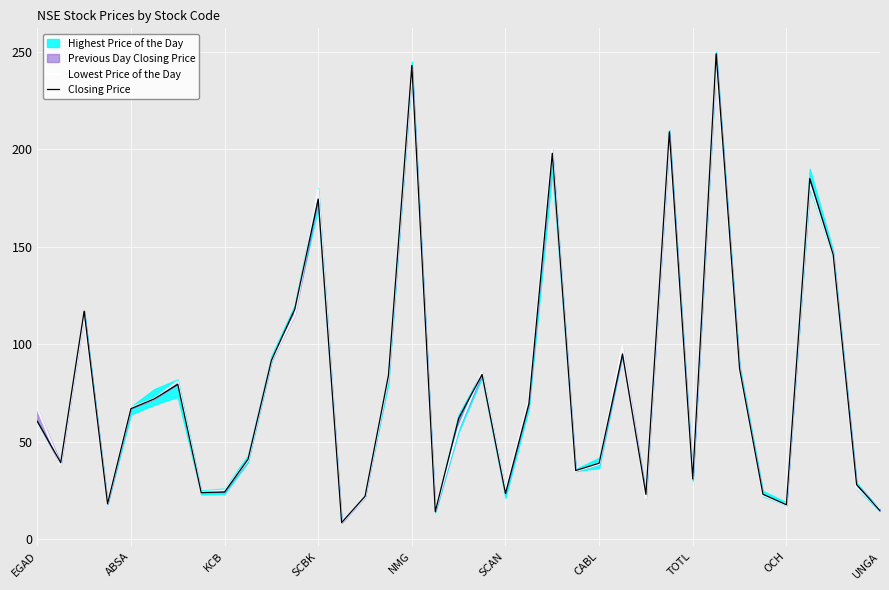

What is the sum of all Lowest Price of the Day values?

2916.2